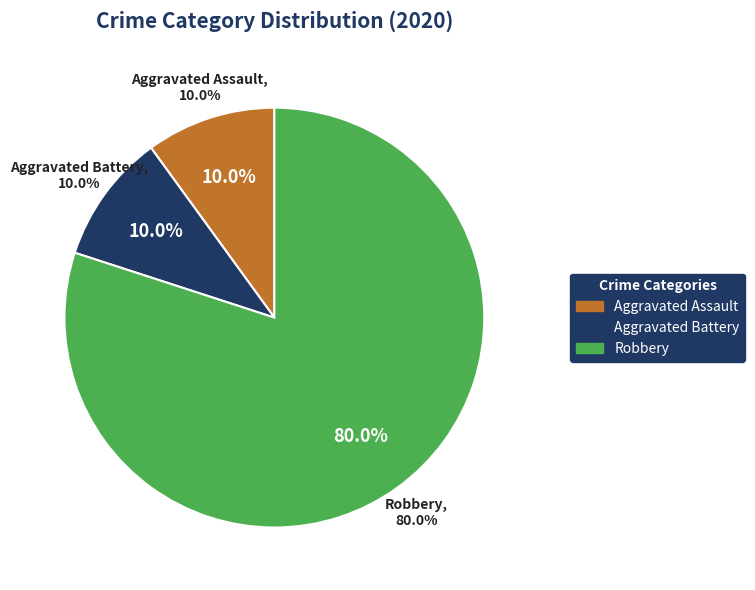

To the nearest percent, what is the combined percentage of Aggravated Battery and Robbery?

90%